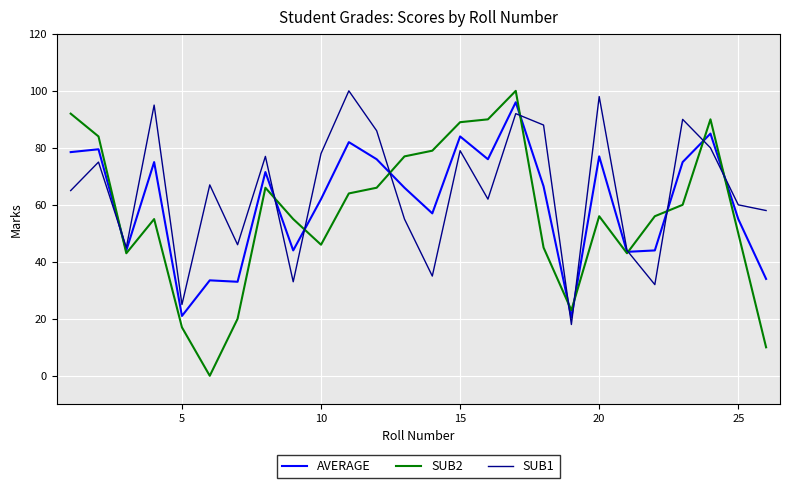

What is the greatest value displayed?

100.0